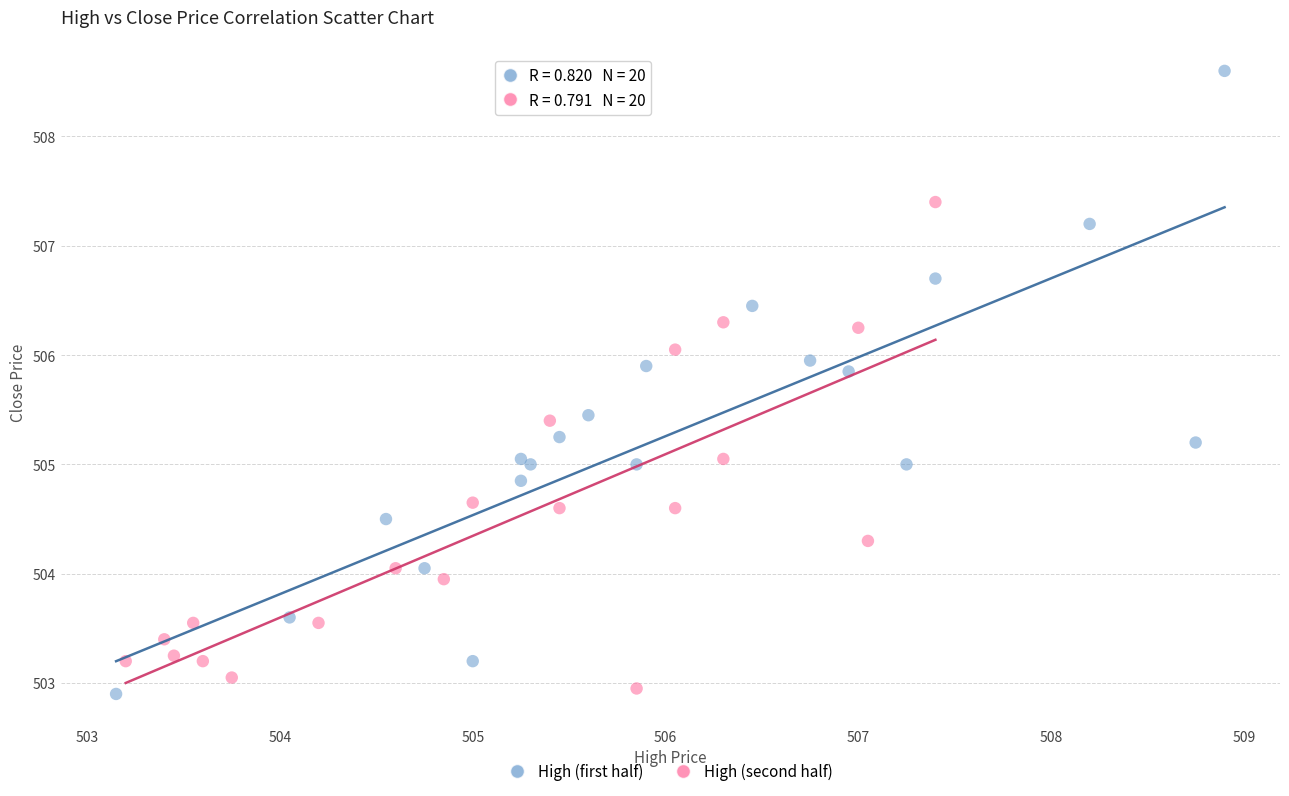

Which series has the largest Y range (max minus min)?

High (first half)